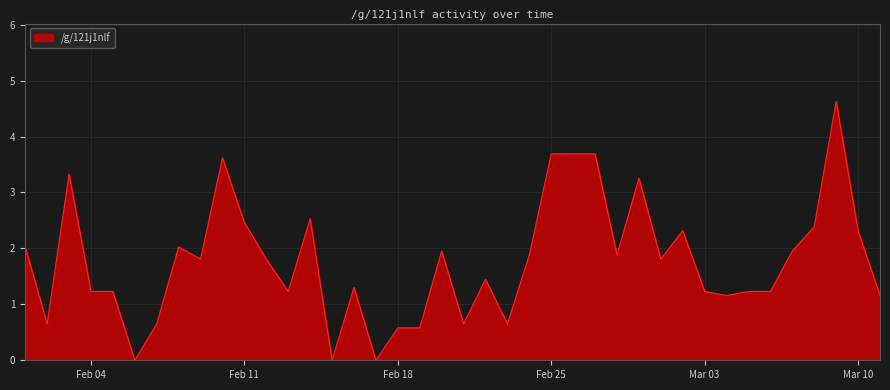

Does the chart display data point markers on the line(s)?

No